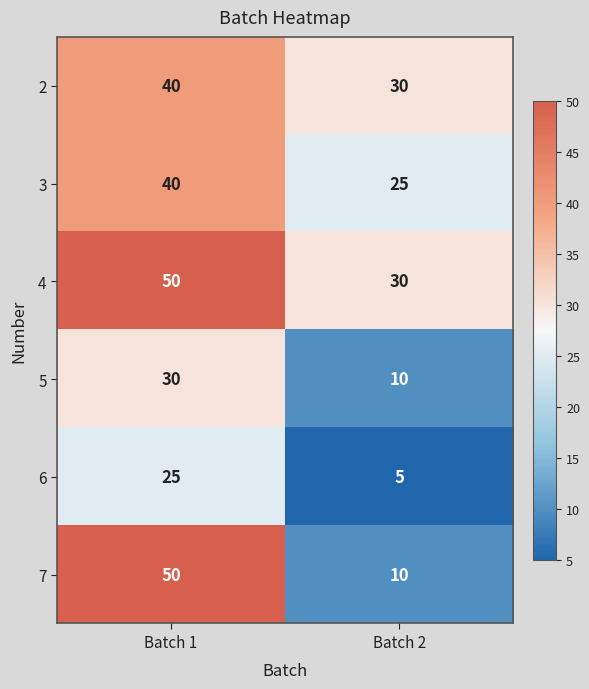

Read the 5 value at Batch 2, to the nearest 10.

10